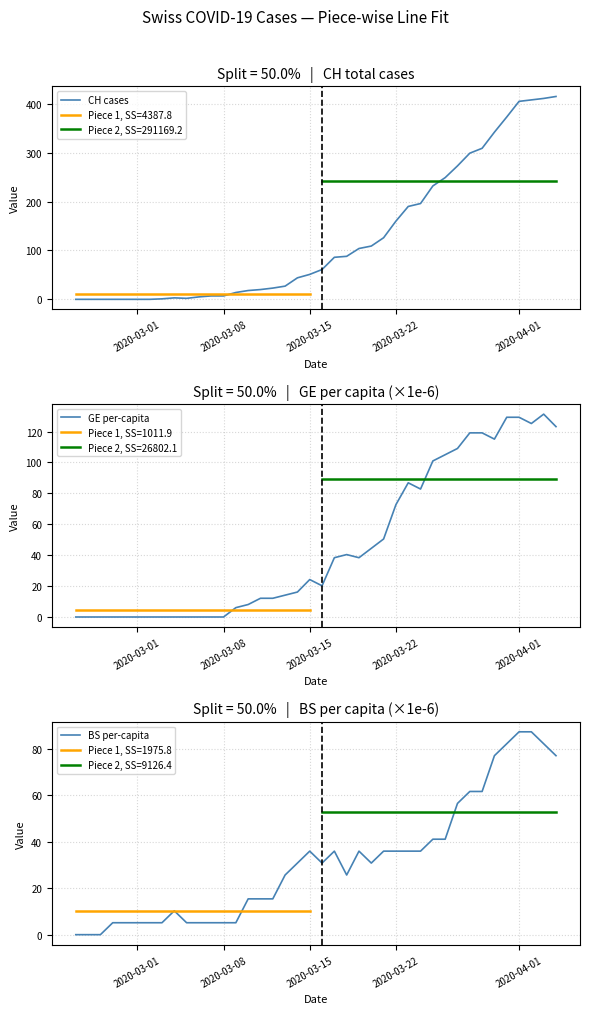

Where is GE per-capita nearest to the value 65?

2020-03-22